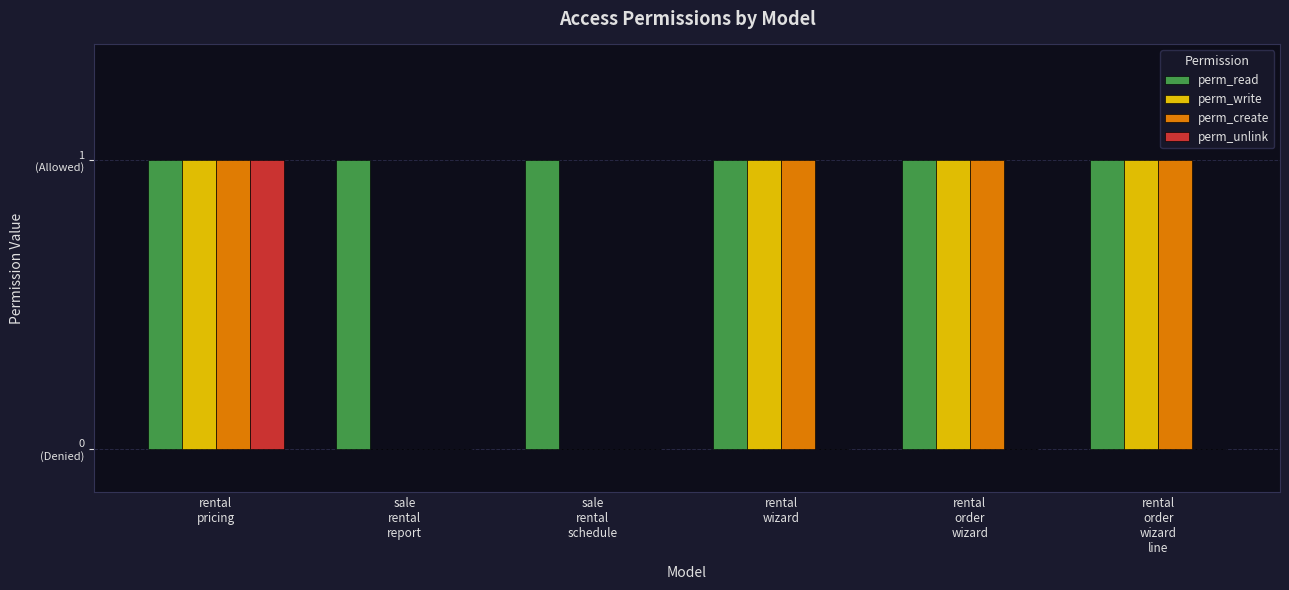

Rank the series at rental
order
wizard from highest to lowest value.

perm_read, perm_write, perm_create, perm_unlink